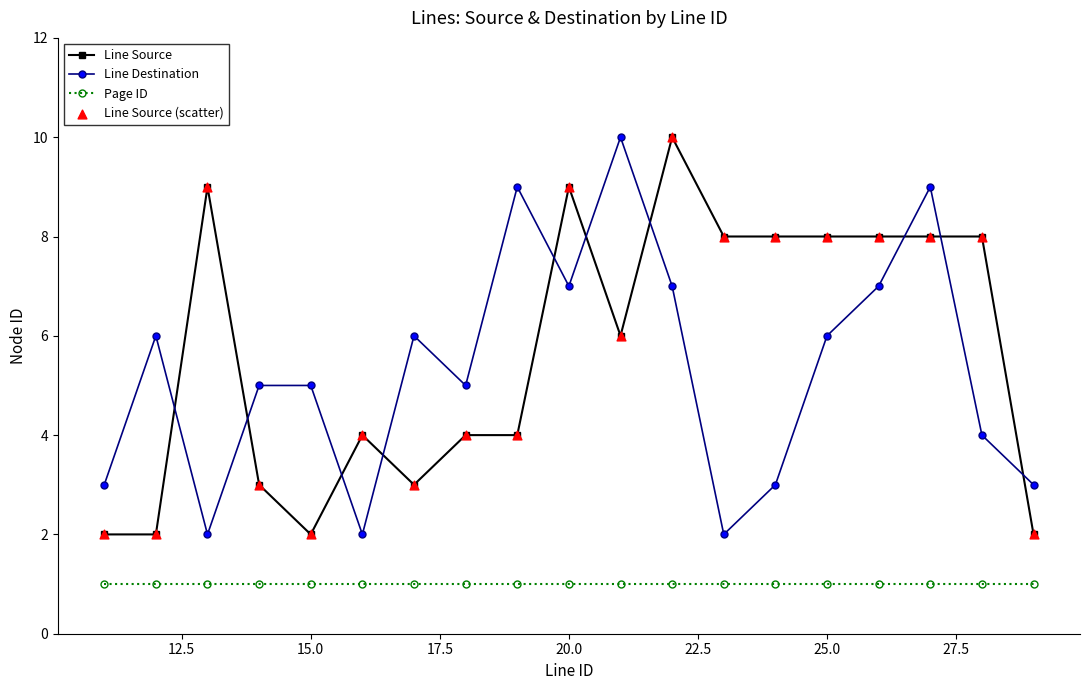

What is the value of the Page ID point at the 19th from the left?

1